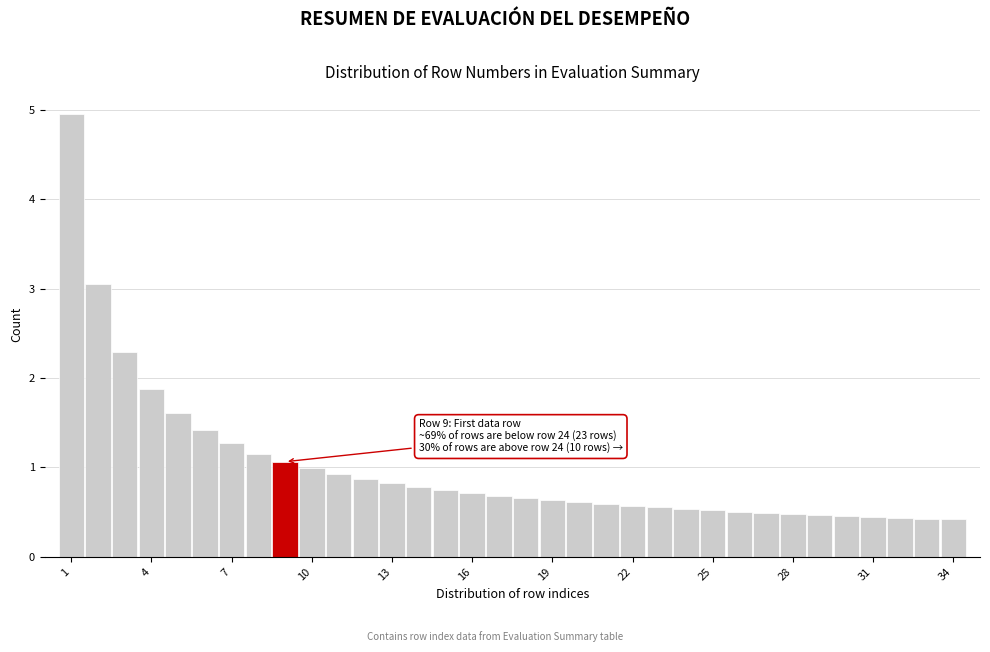

Read against the x-axis, roughly where is the centre of the tallest bar?

1.0